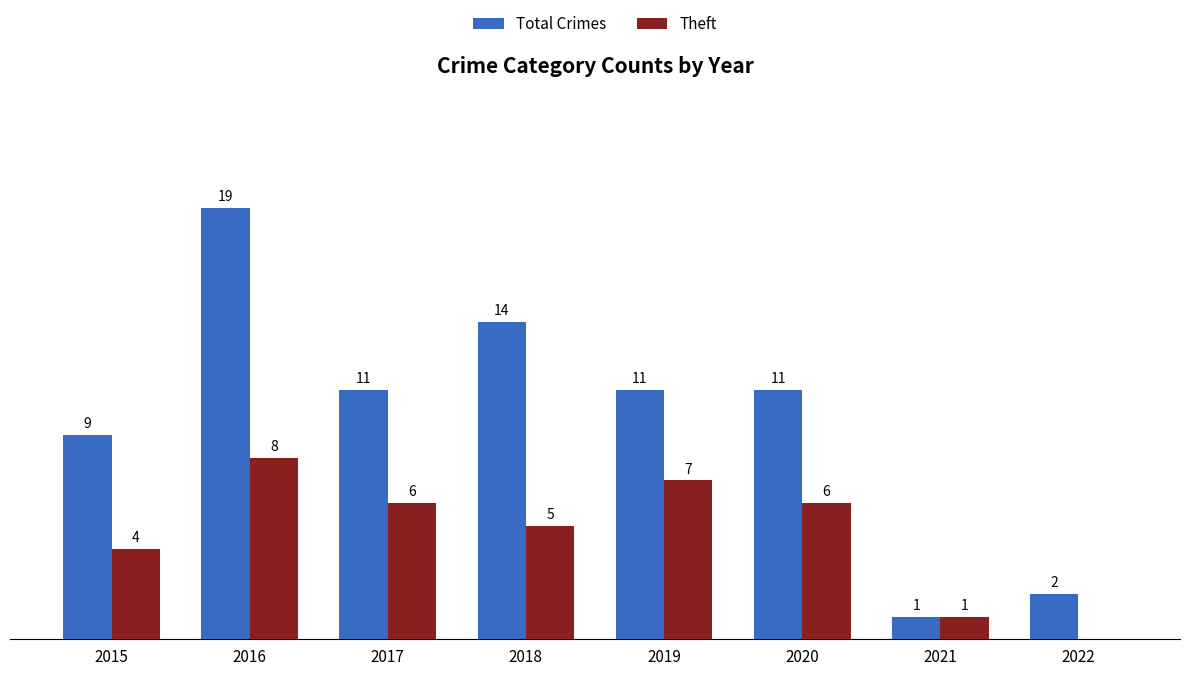

Is the value of Theft at 2018 greater than the value of Total Crimes at 2019?

No